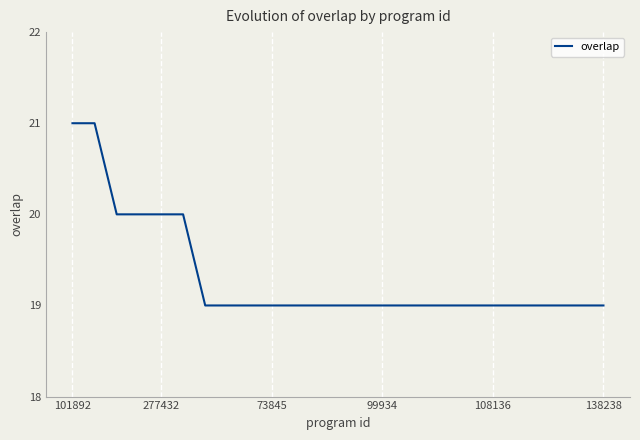

How many lines are shown in the chart?

1